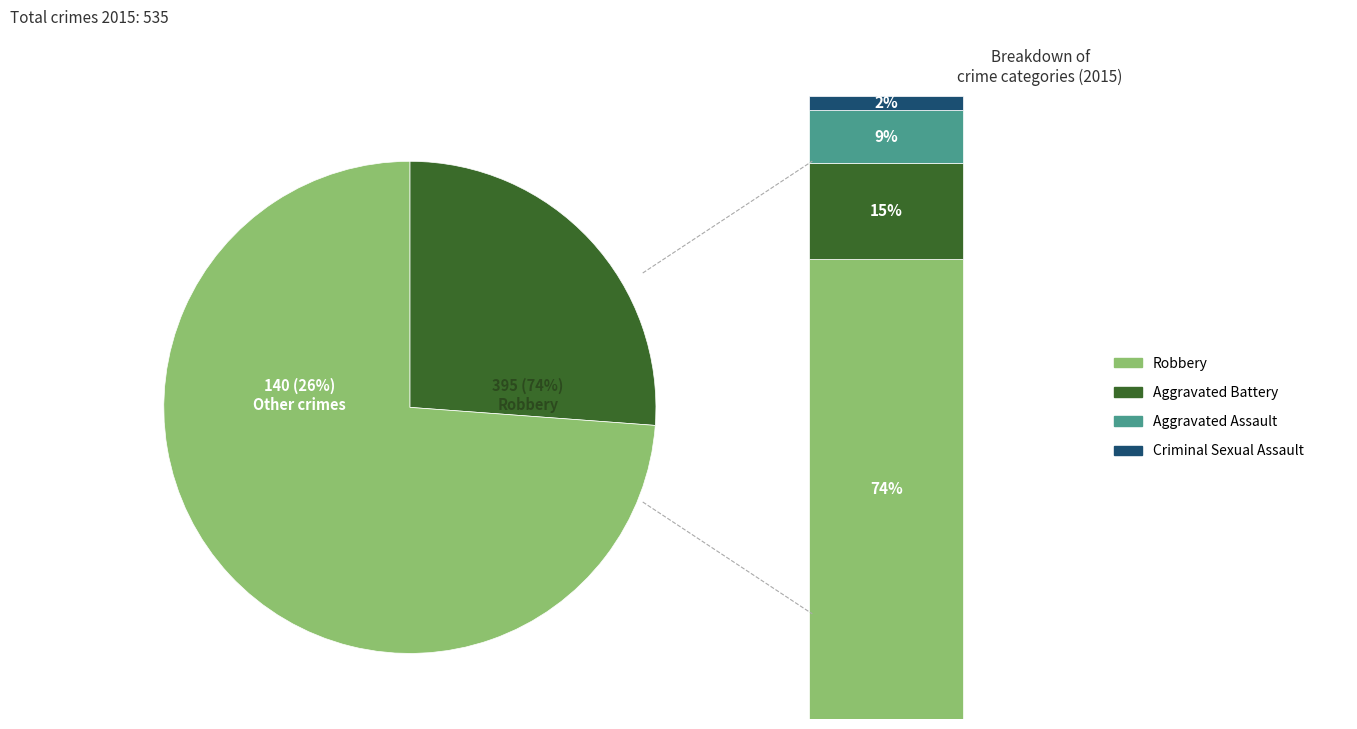

Is it true that Homicide is 5% of the pie?

False